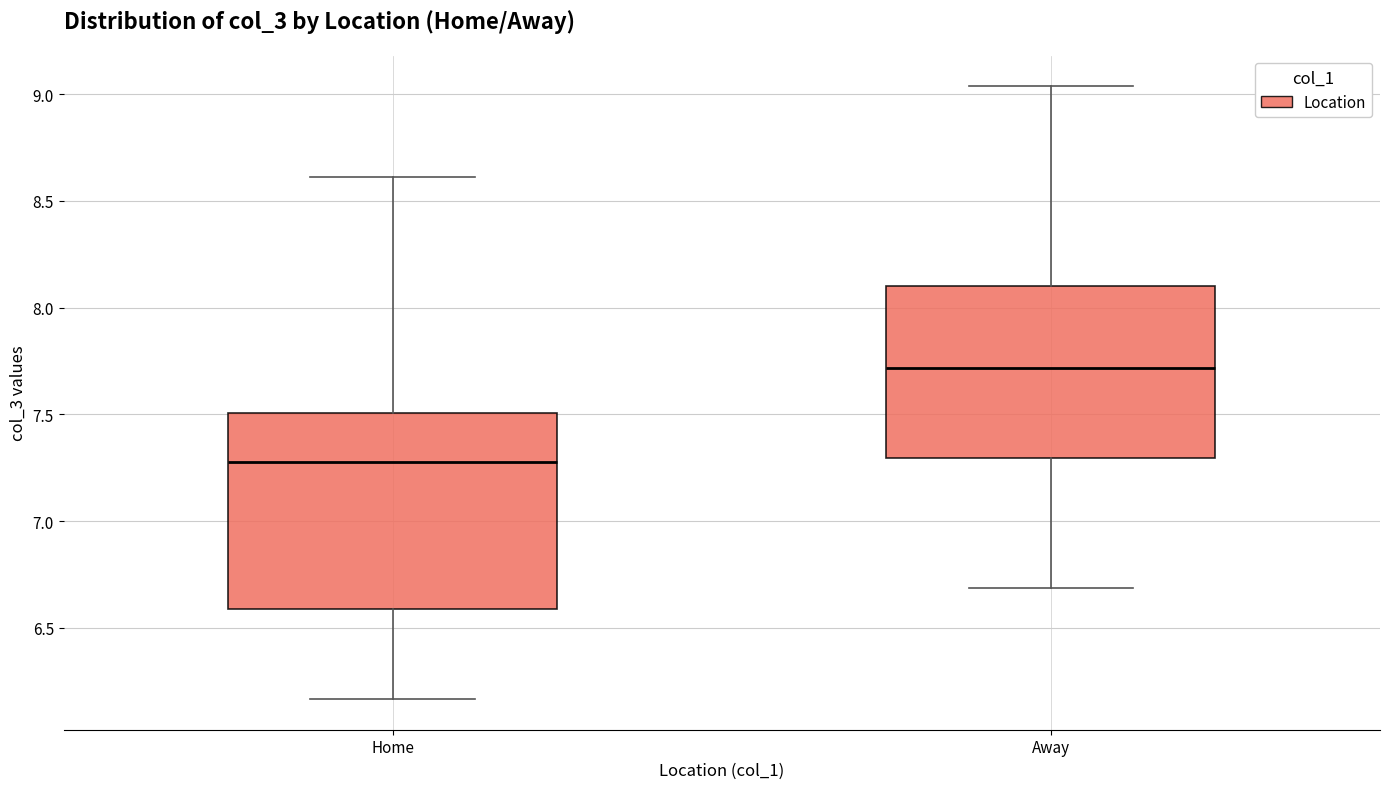

Reading left to right, transcribe this box plot: for each box, give where its median line is, the range the box spans, and where its two whiskers end, as read against the y-axis. The values are not printed on the chart, so give them approximately, as read against the axis.

Home: median 7.25, box 6.60 to 7.50, whiskers 6.15 to 8.60
Away: median 7.70, box 7.30 to 8.10, whiskers 6.70 to 9.05